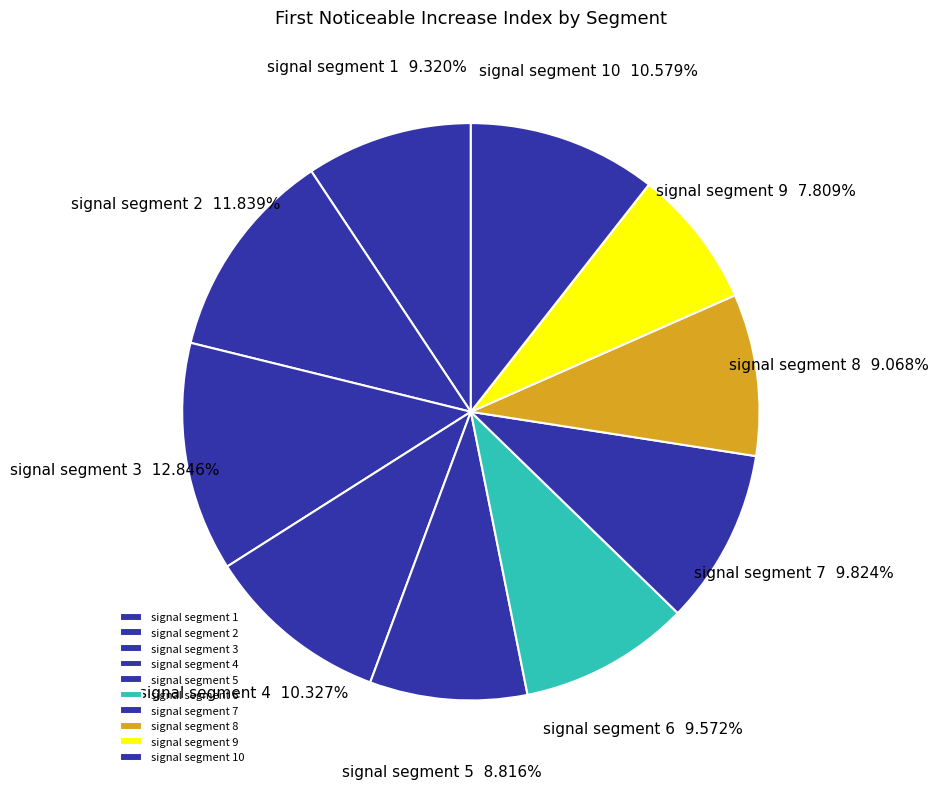

Which slice is the largest?

signal segment 3